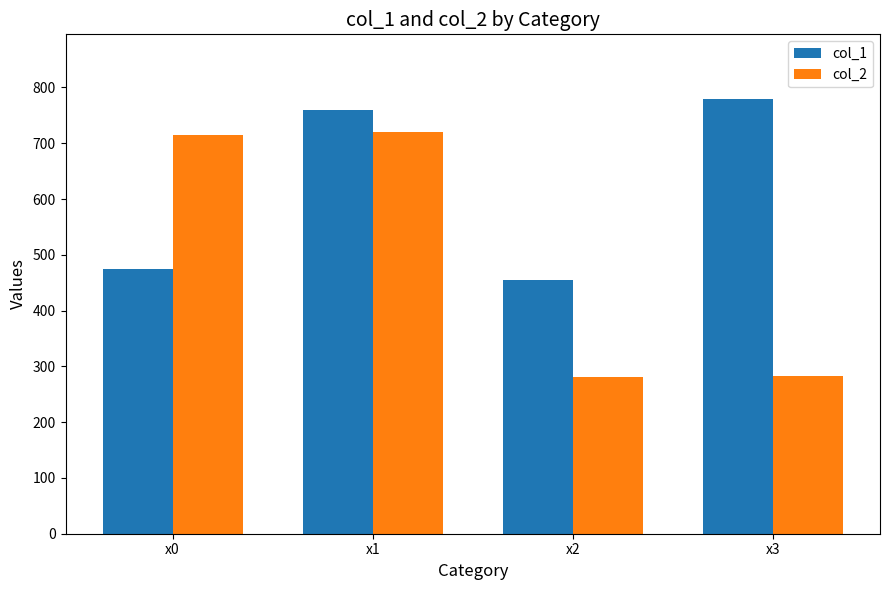

Where is col_2 nearest to the value 500?

x0